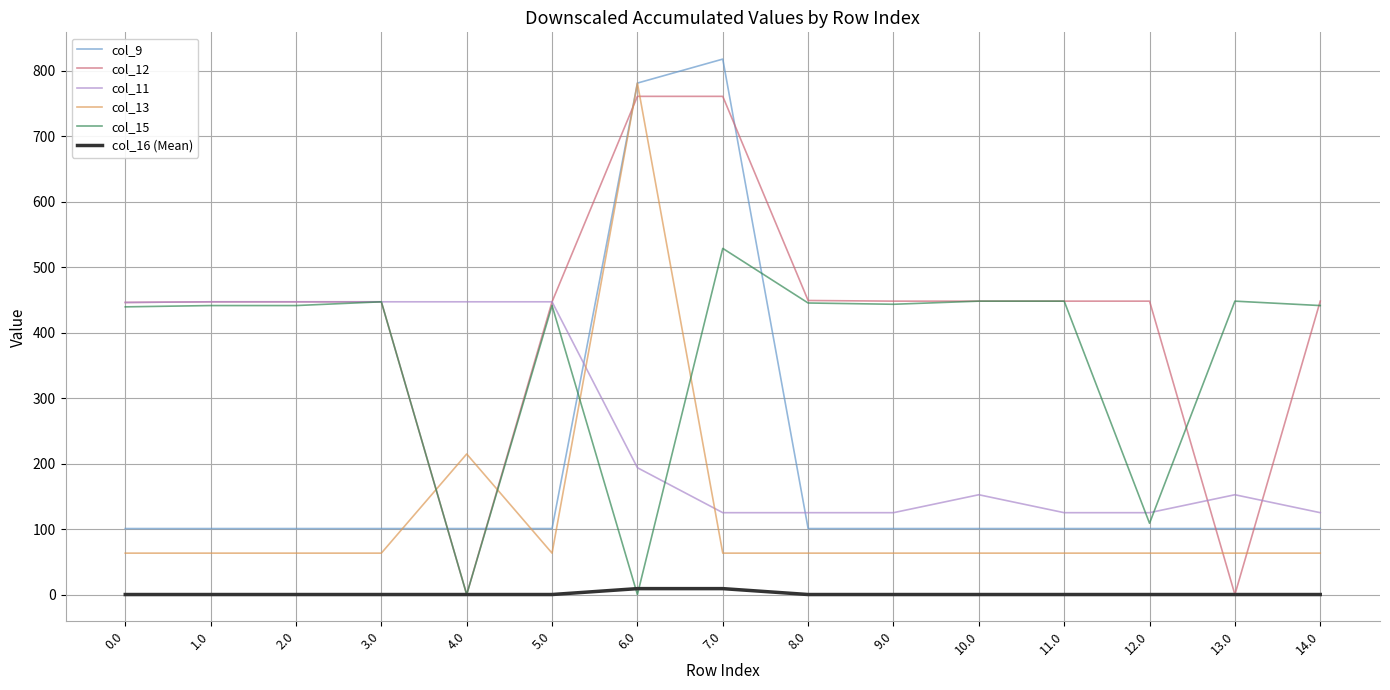

Which series has the largest total across all categories?

col_12